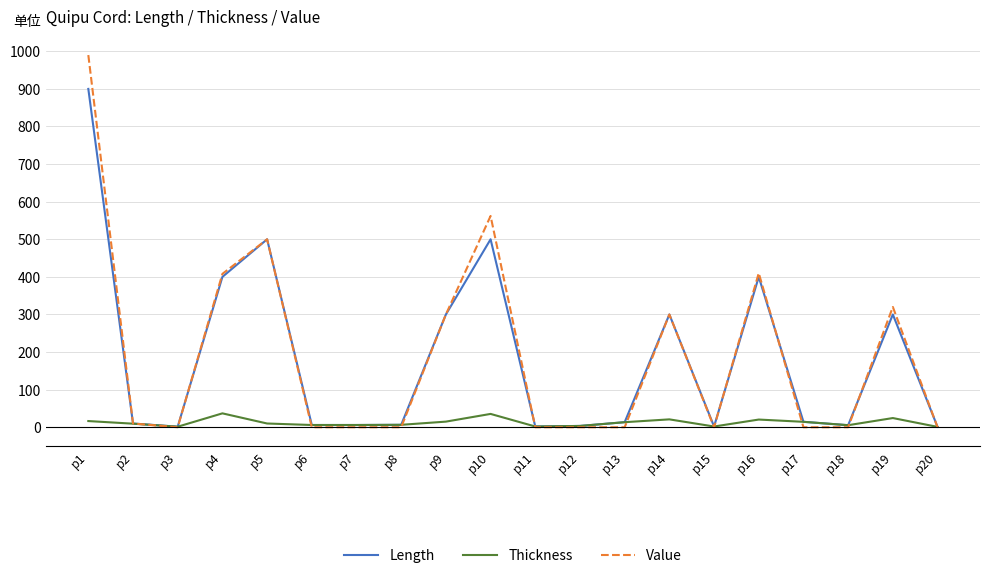

Where does the Thickness series first go above 10?

p1